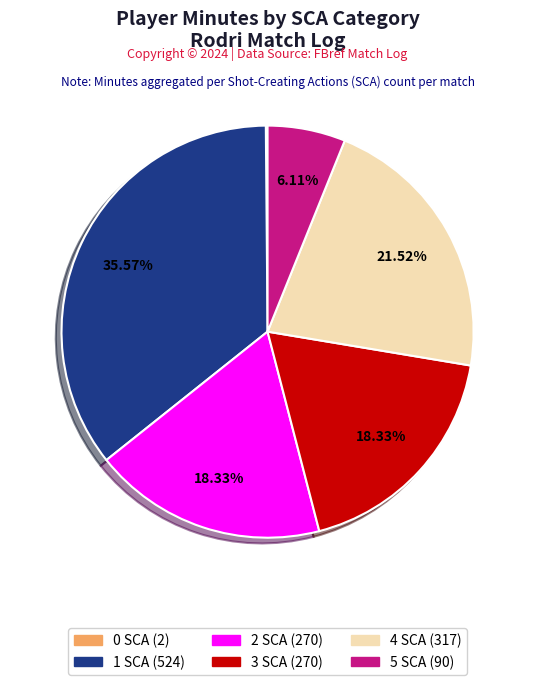

Is there any slice that represents more than half of the pie?

No